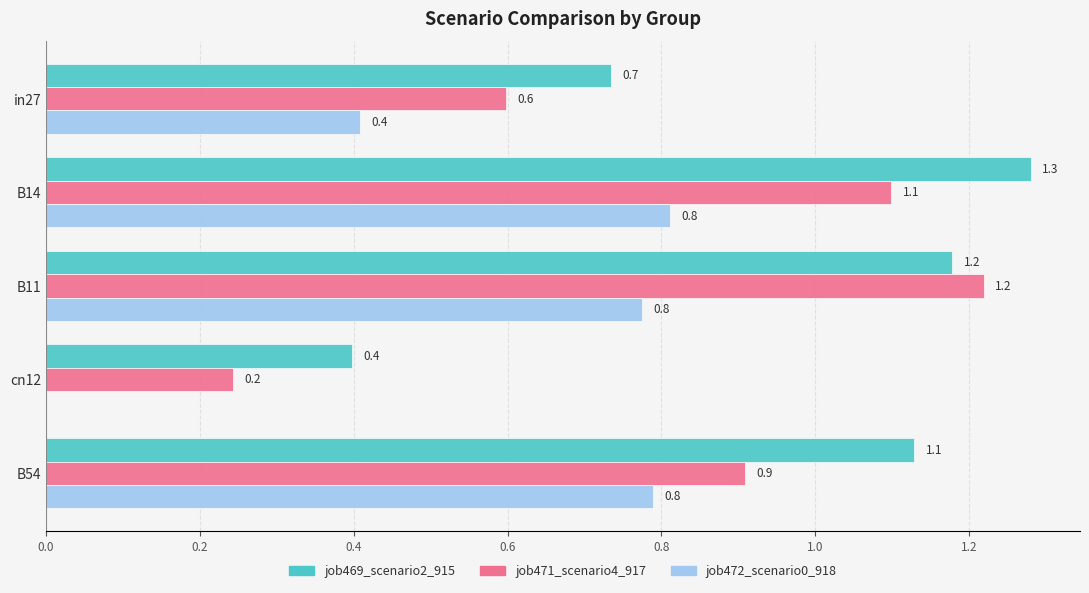

Where is job469_scenario2_915 nearest to the value 0?

cn12